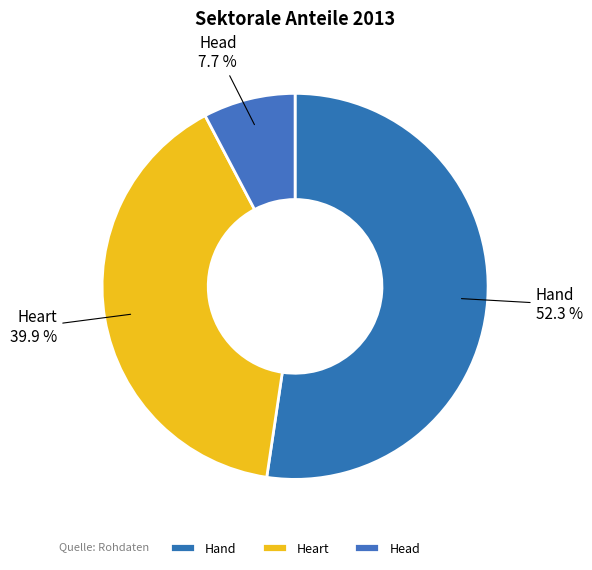

Is it true that Heart is 40% of the pie?

True